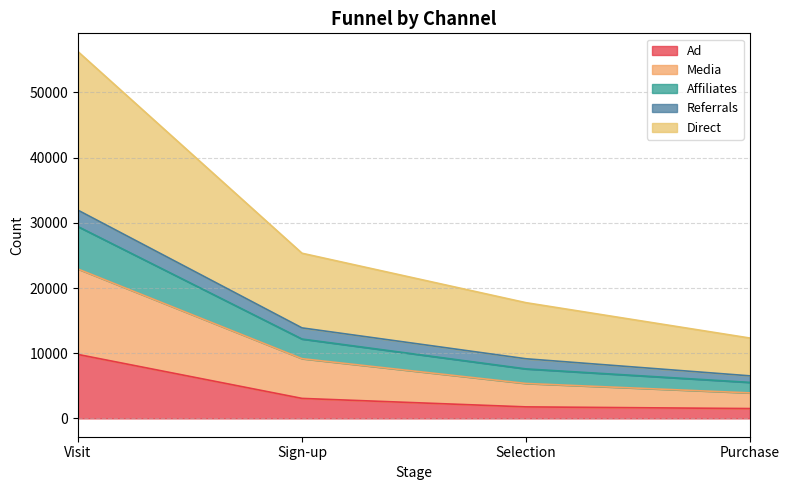

At which category is the sum across all series the highest?

Visit